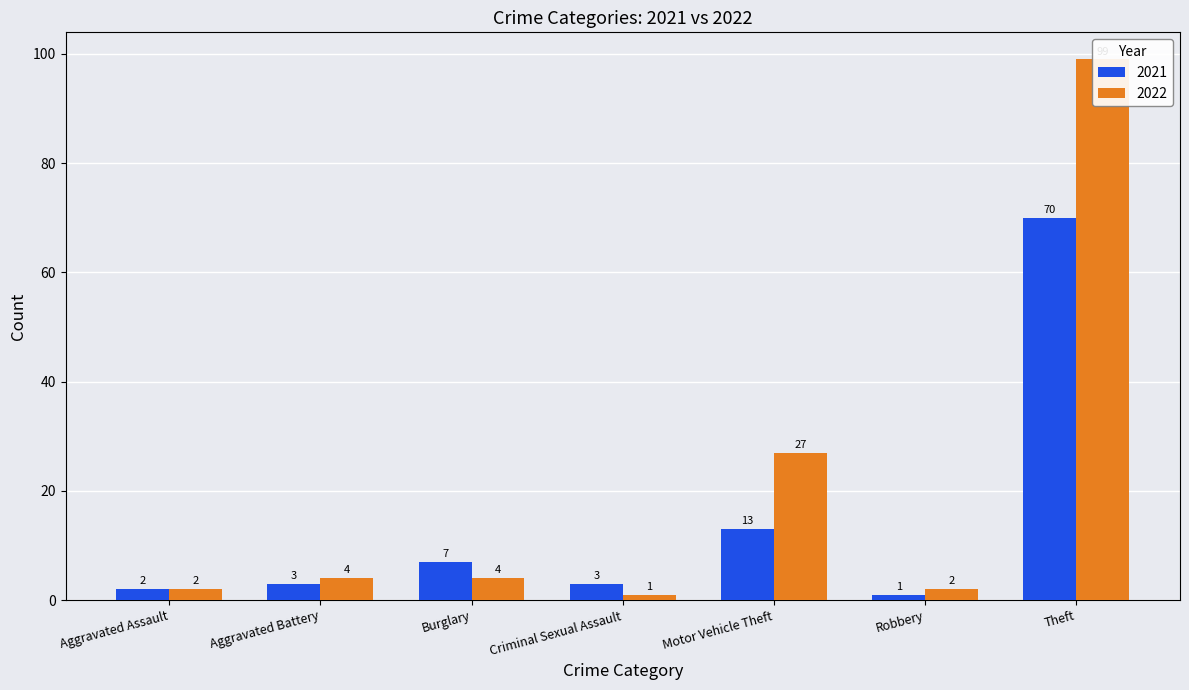

At which label does 2022 reach its peak?

Theft